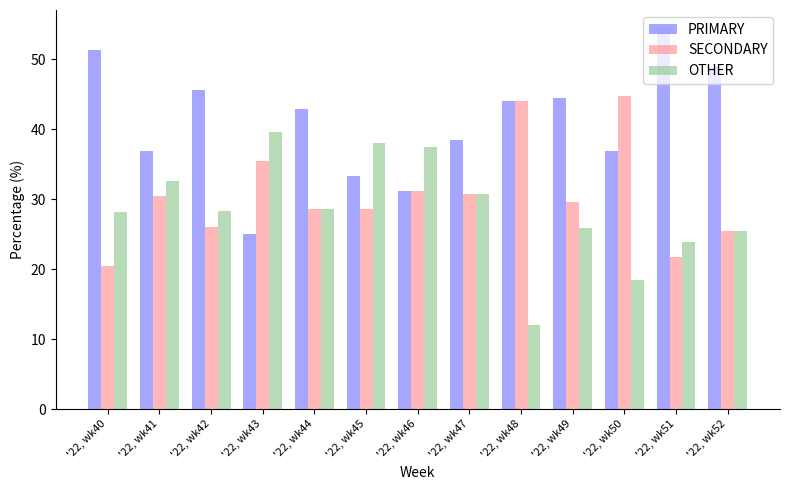

The PRIMARY series shows 10.1 at '22, wk49. True or false?

False